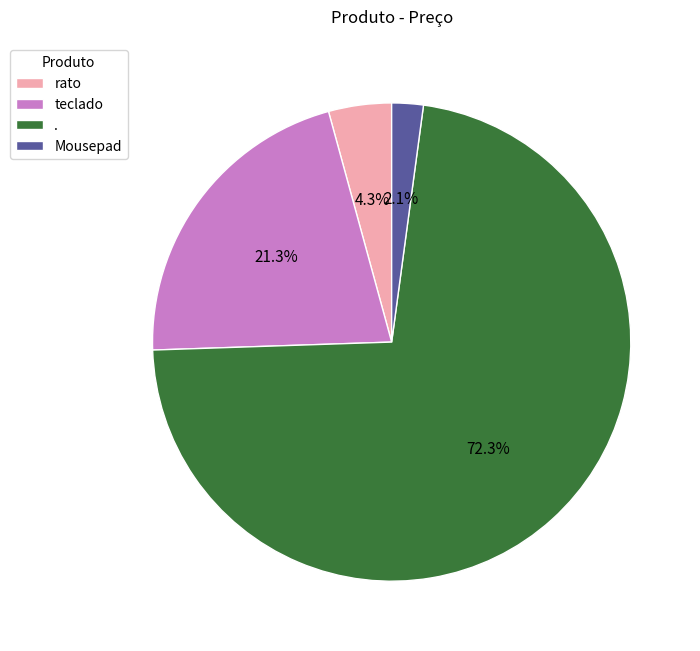

Count the number of slices in the pie.

4